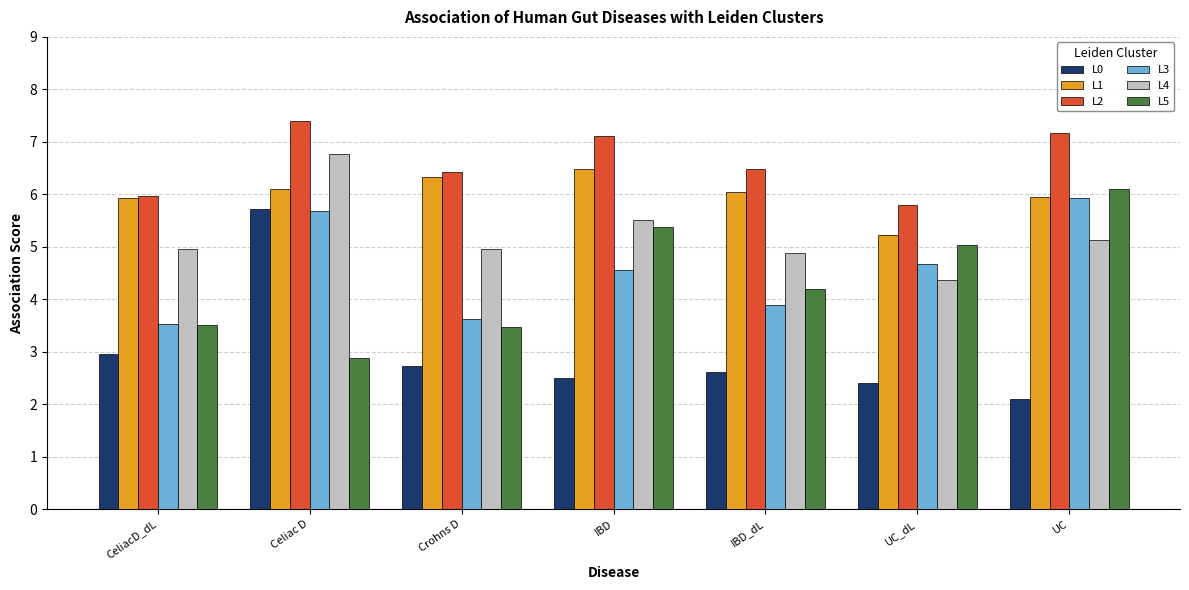

What value does the L2 series have at IBD?

7.1